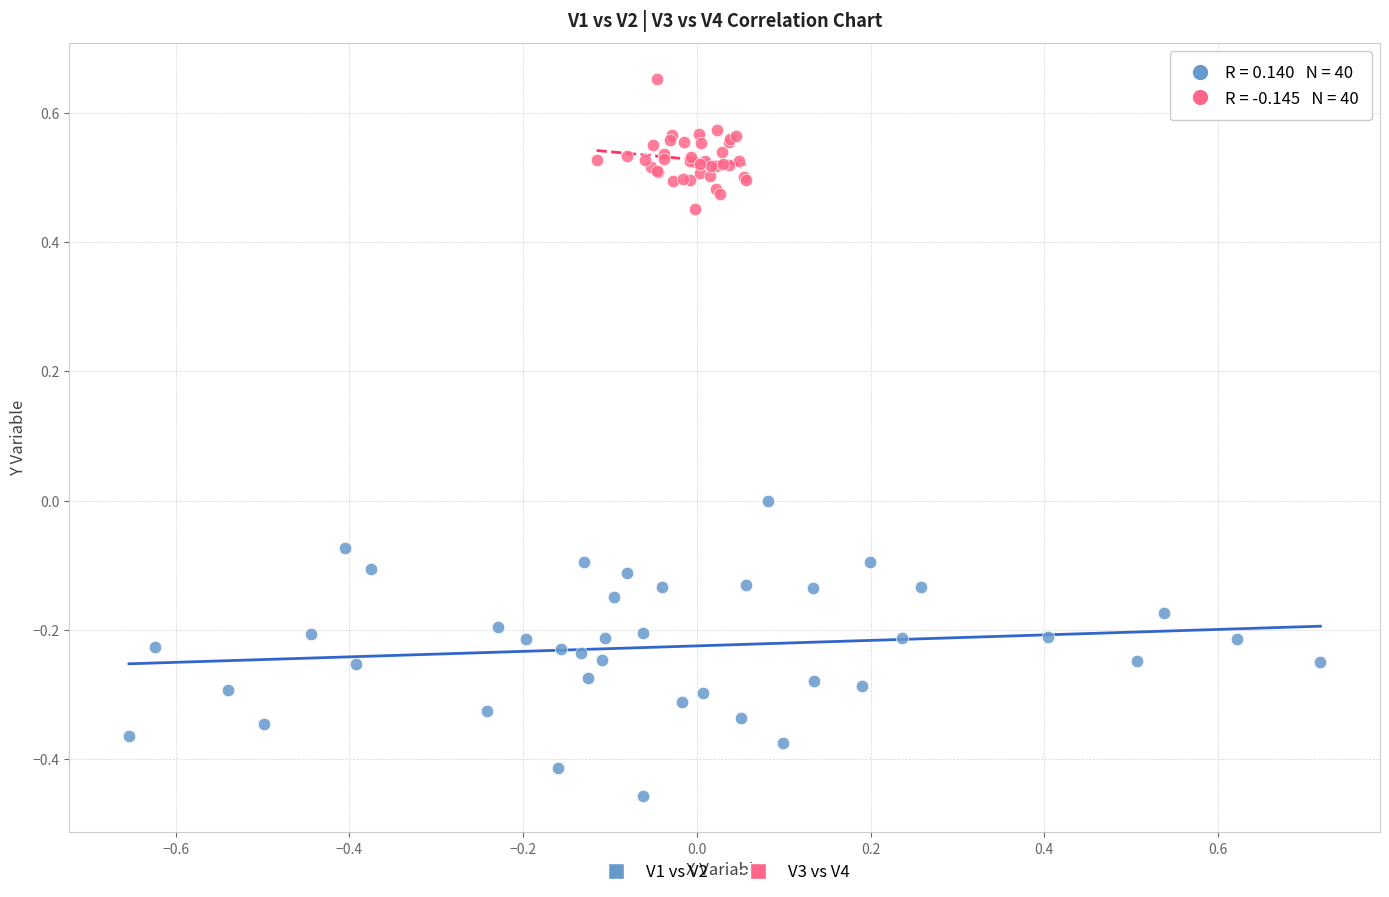

Which series reaches the minimum Y coordinate?

V1 vs V2